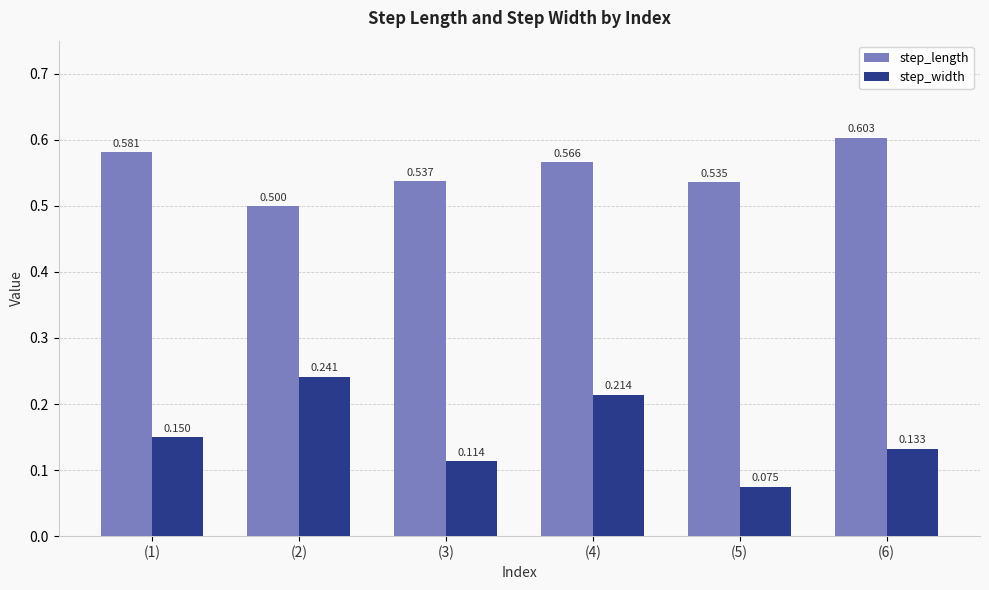

What is the label of the 3rd bar from the right?

(4)